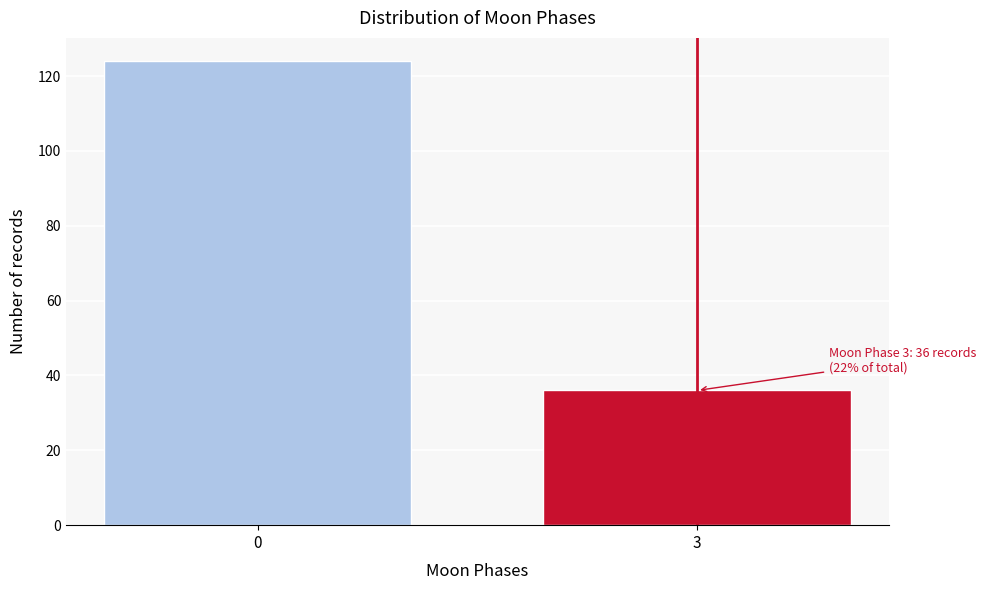

Reading right to left, extract all data points from this chart.

36	124